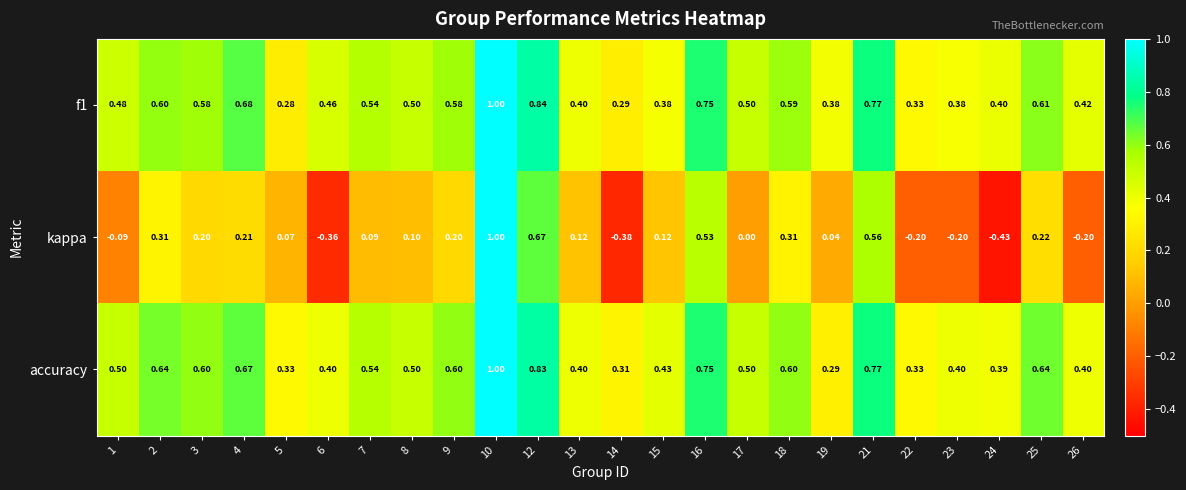

Between 4 and 18, which series saw the biggest shift?

kappa